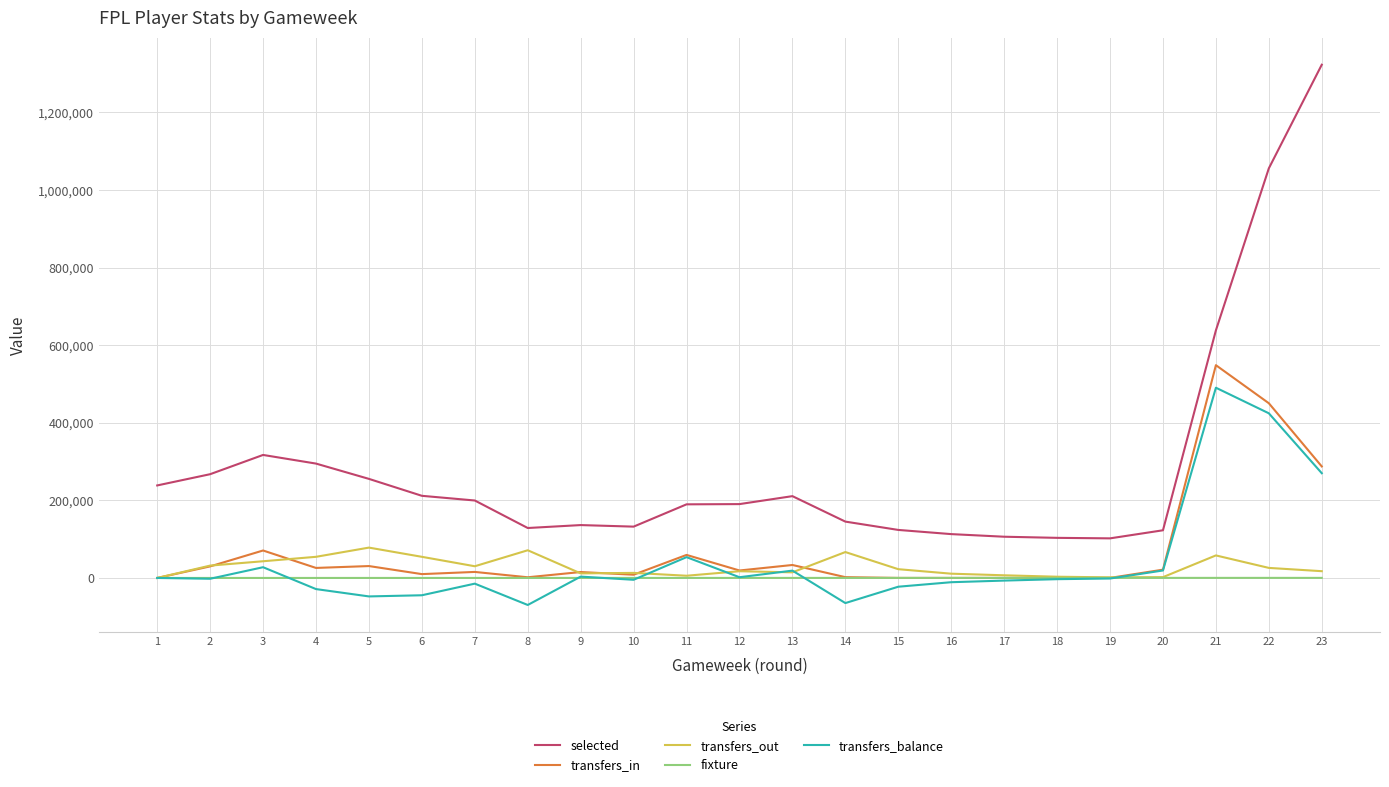

Which series ends up on top after the final intersection of transfers_out and transfers_balance?

transfers_balance